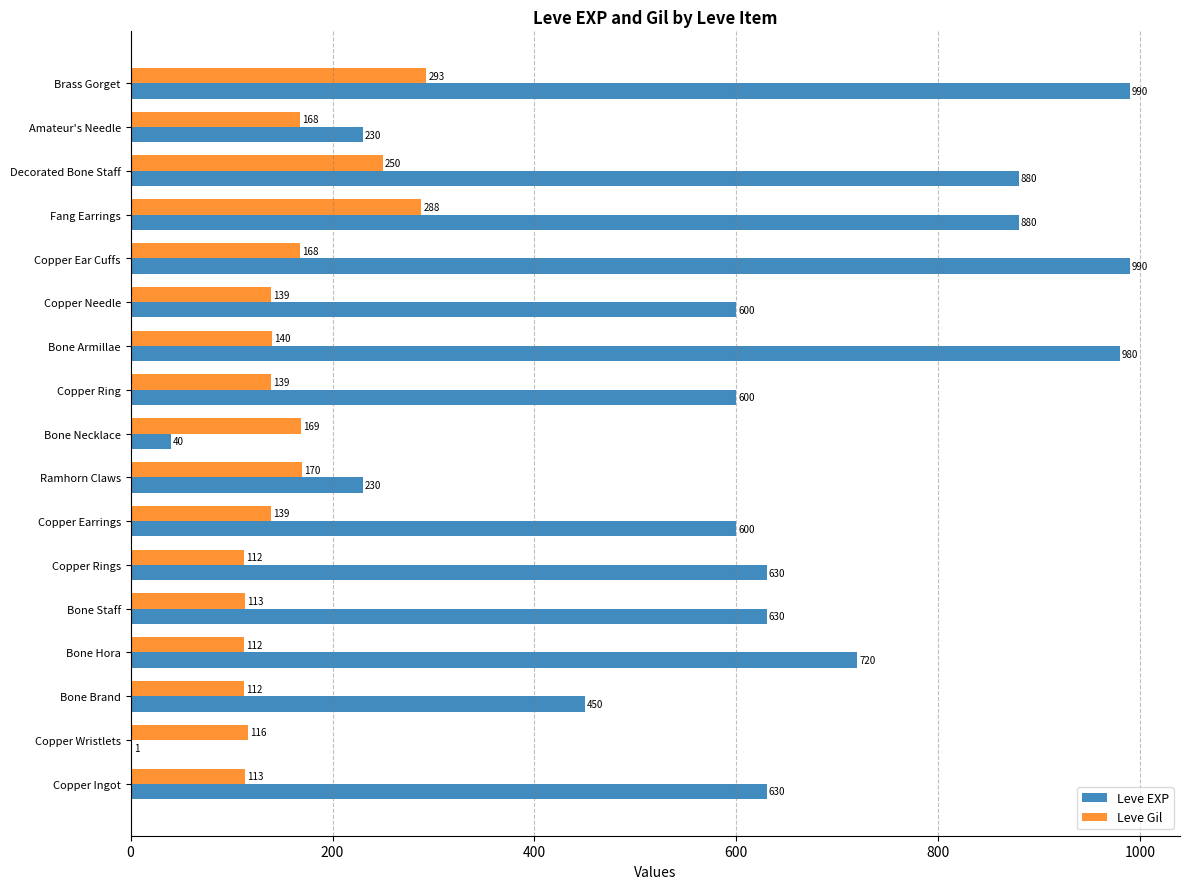

What is the greatest value displayed?

990